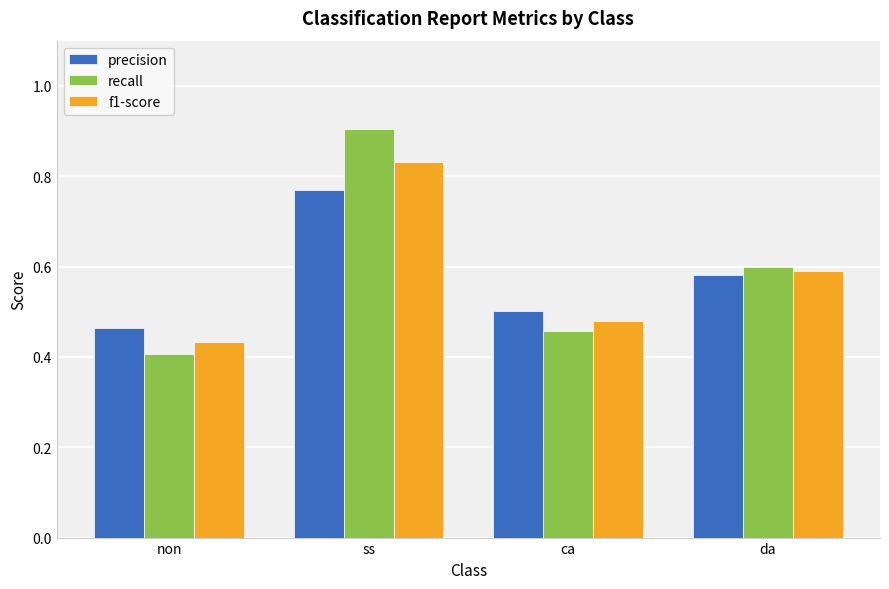

What position from the right is non?

4